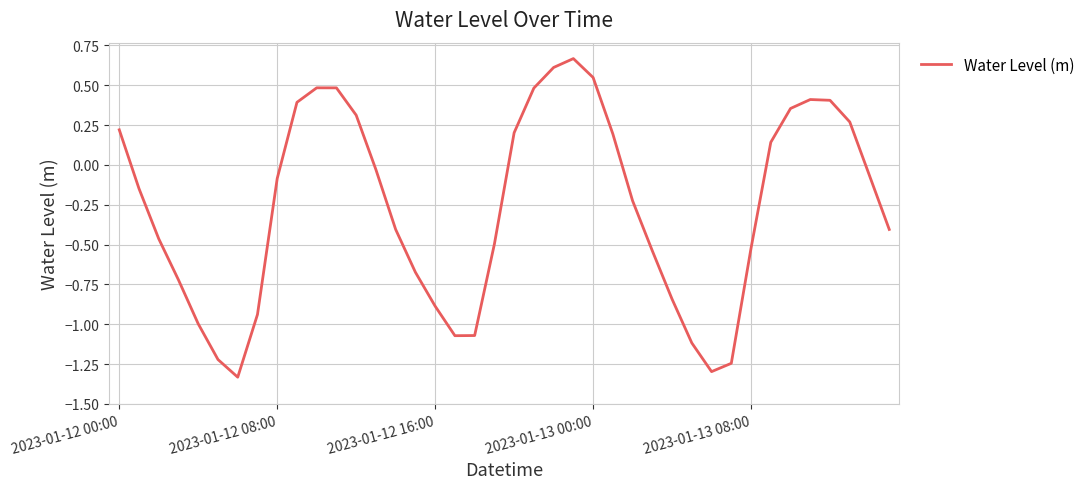

What is the difference between the maximum and minimum values?

2.0